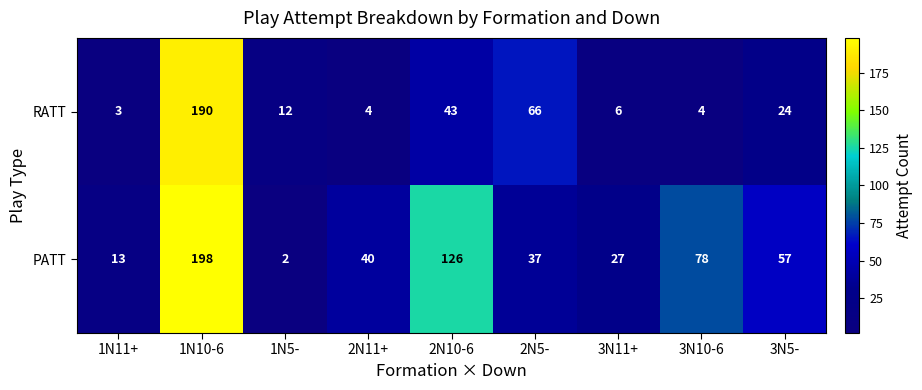

True or false: PATT has a value of 198 at 1N10-6.

True